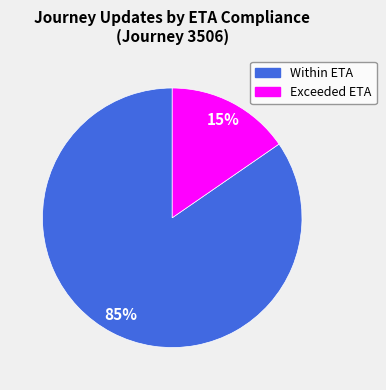

Is there any slice that represents more than half of the pie?

Yes